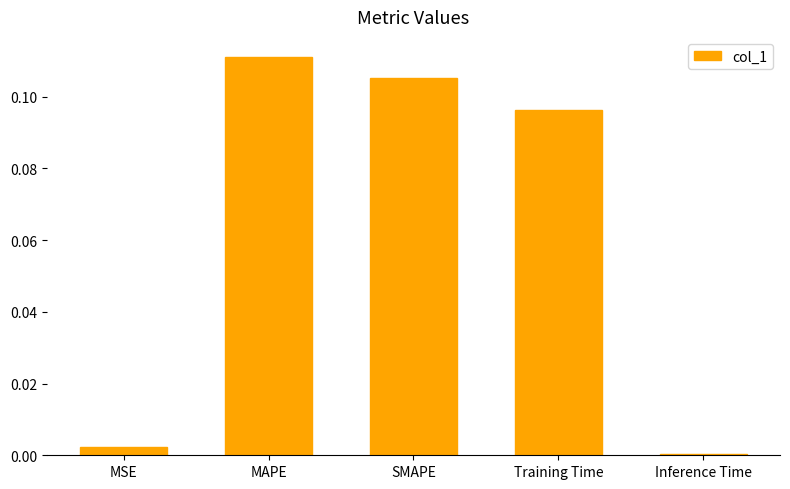

What position from the right is SMAPE?

3